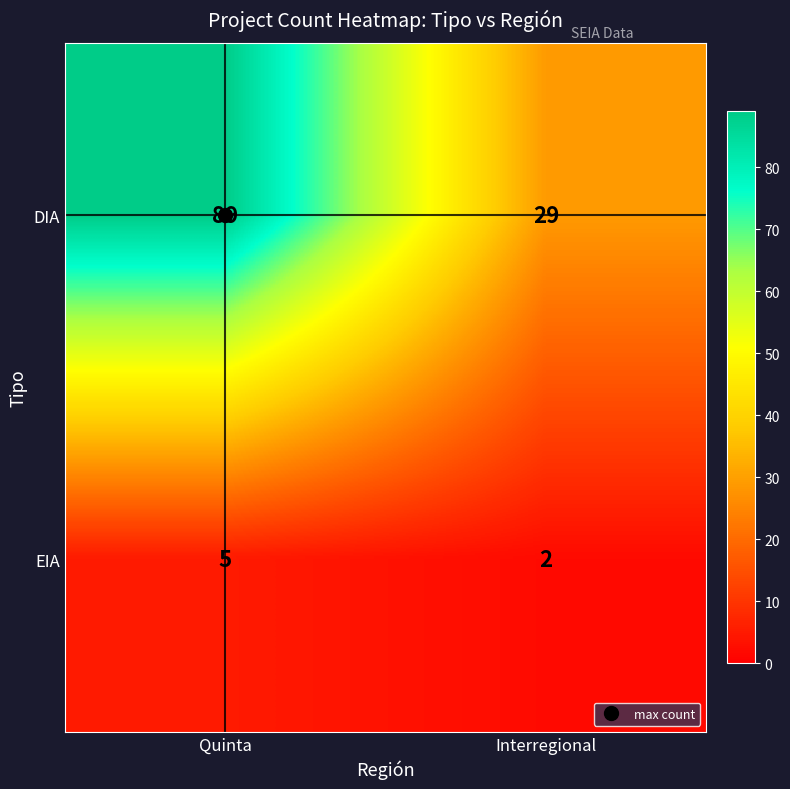

Rank the series by their average value, from highest to lowest.

DIA, EIA